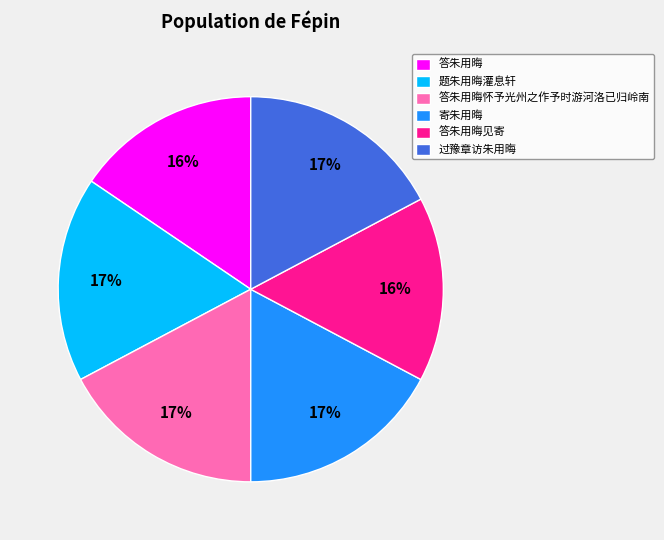

To the nearest percent, what percentage of the pie is 答朱用晦?

16%